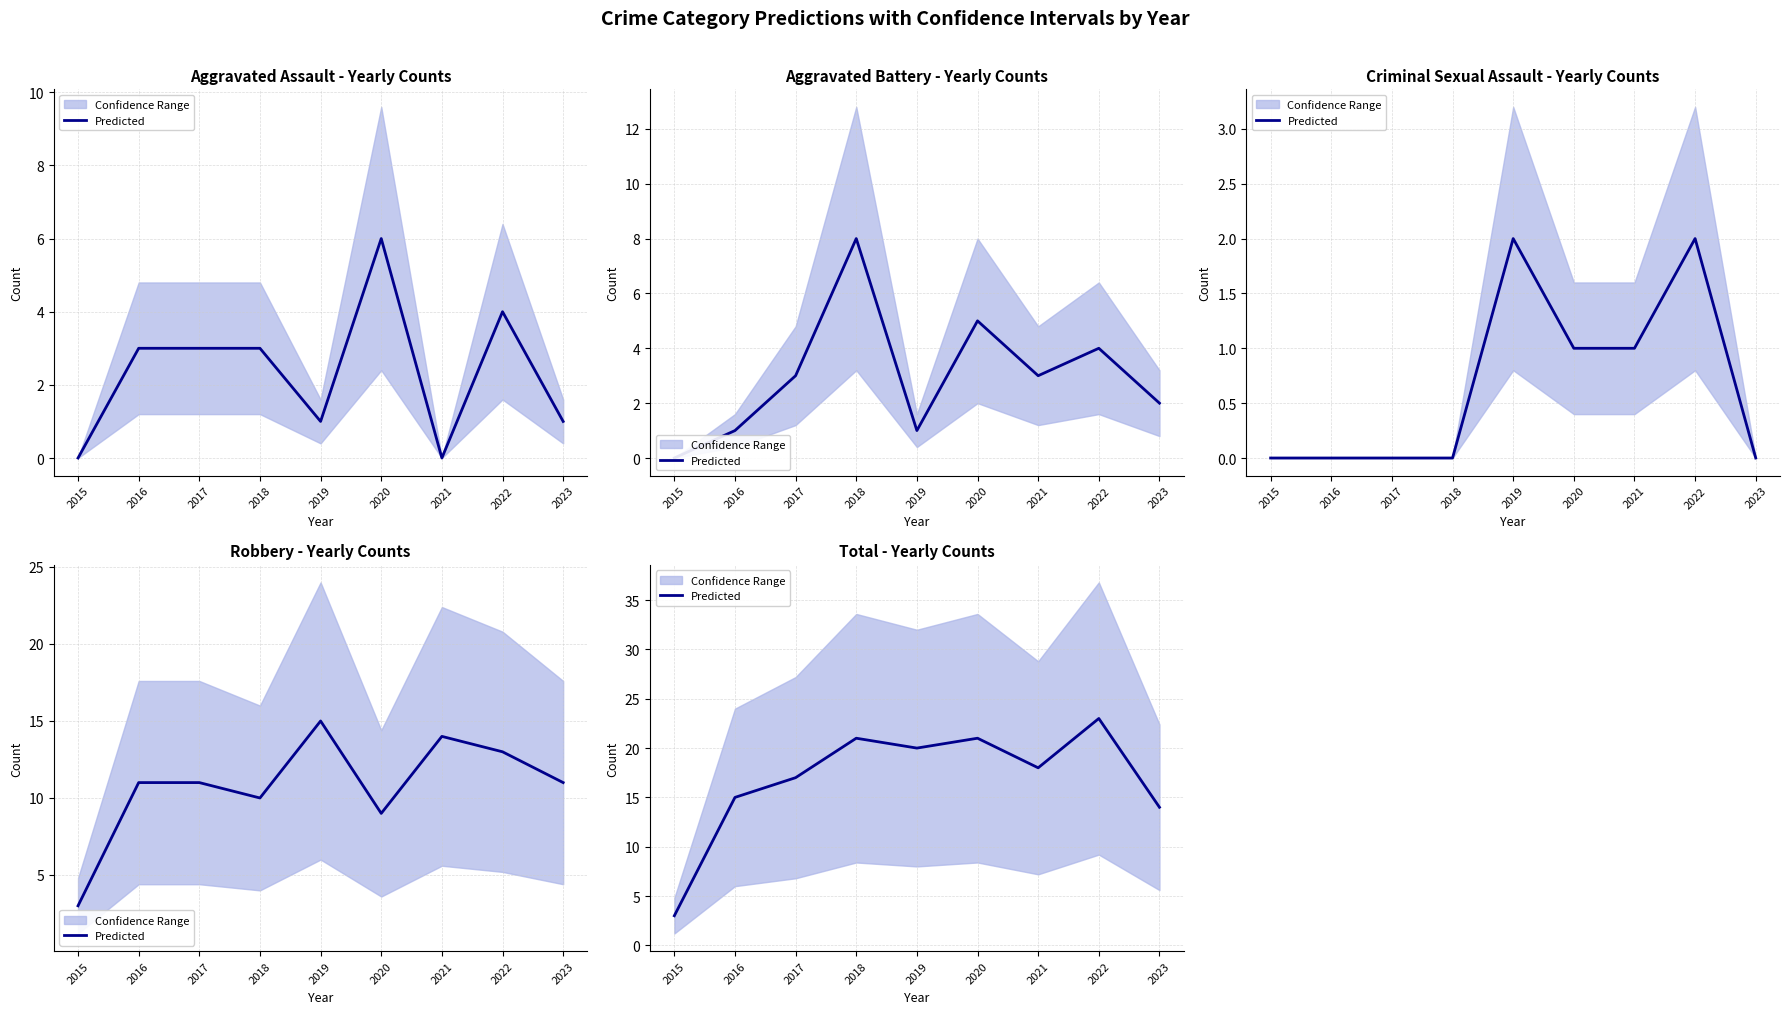

The chart shows a value of 23 at 2022. True or false?

True